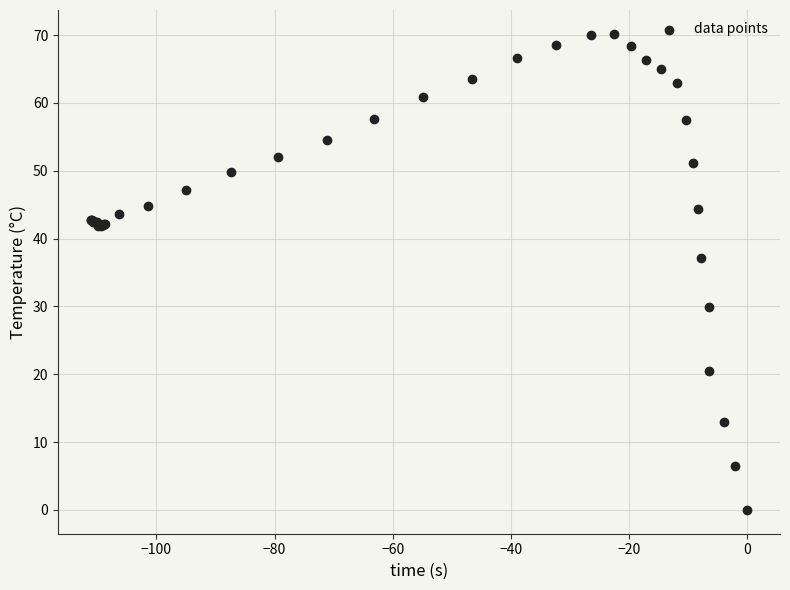

What Y value in the scatter plot is closest to 35?

37.1